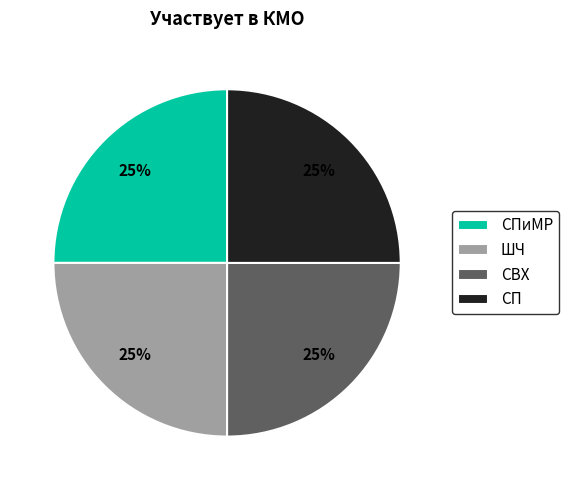

What is the ratio of the value at СП to the value at СПиМР?

1.0